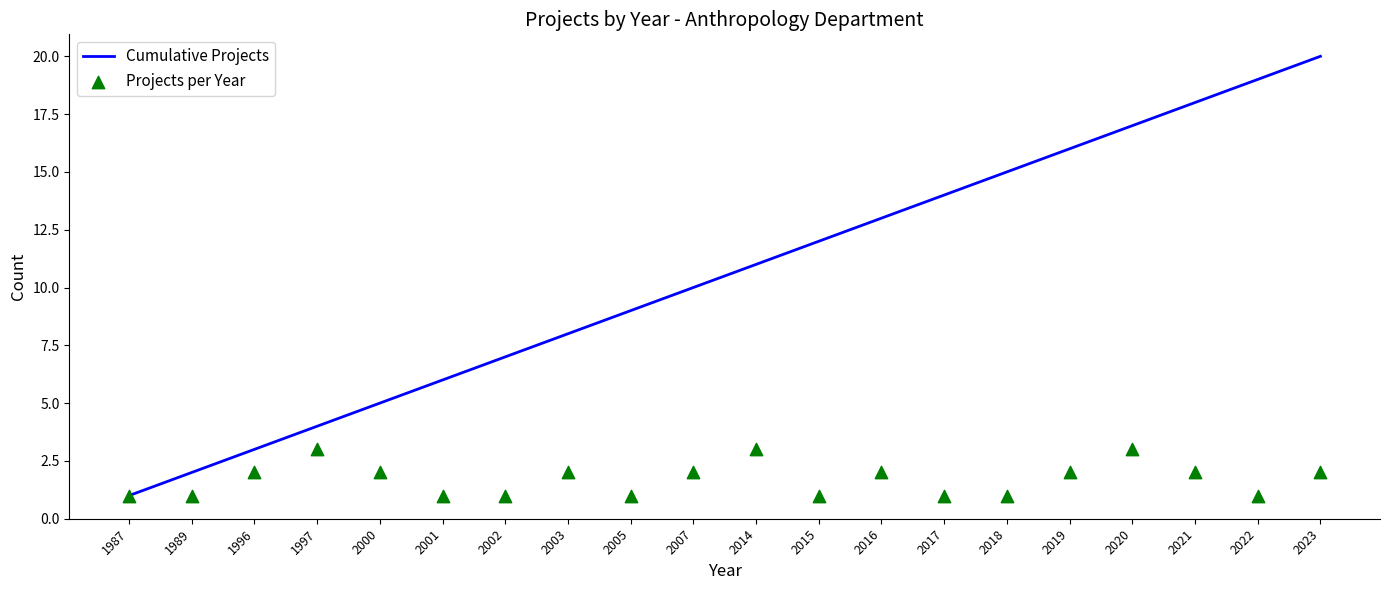

At how many categories does at least one series exceed 2?

18